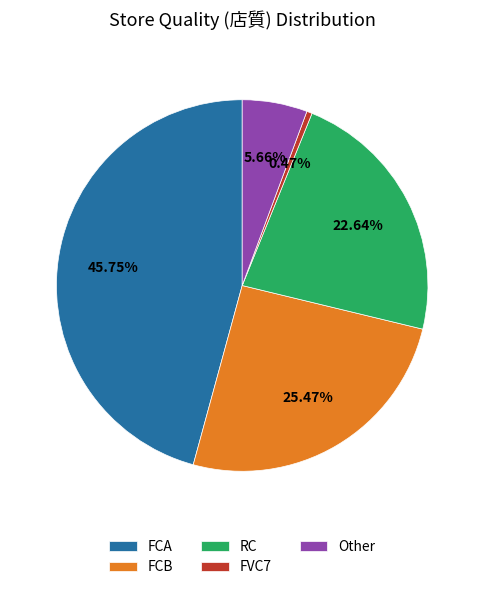

Is it true that Other is 1% of the pie?

False